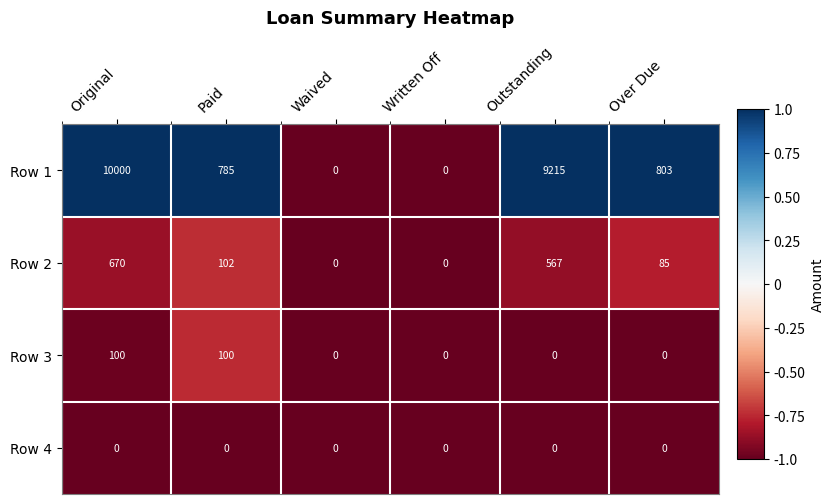

What is the difference between the second highest and second lowest values in the Row 1 series?

9215